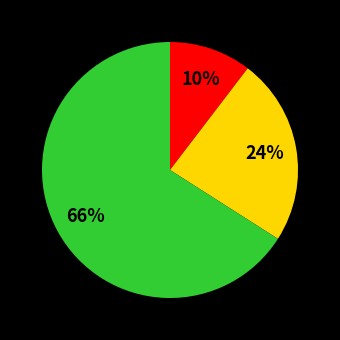

To the nearest percent, what is the average slice percentage?

33%